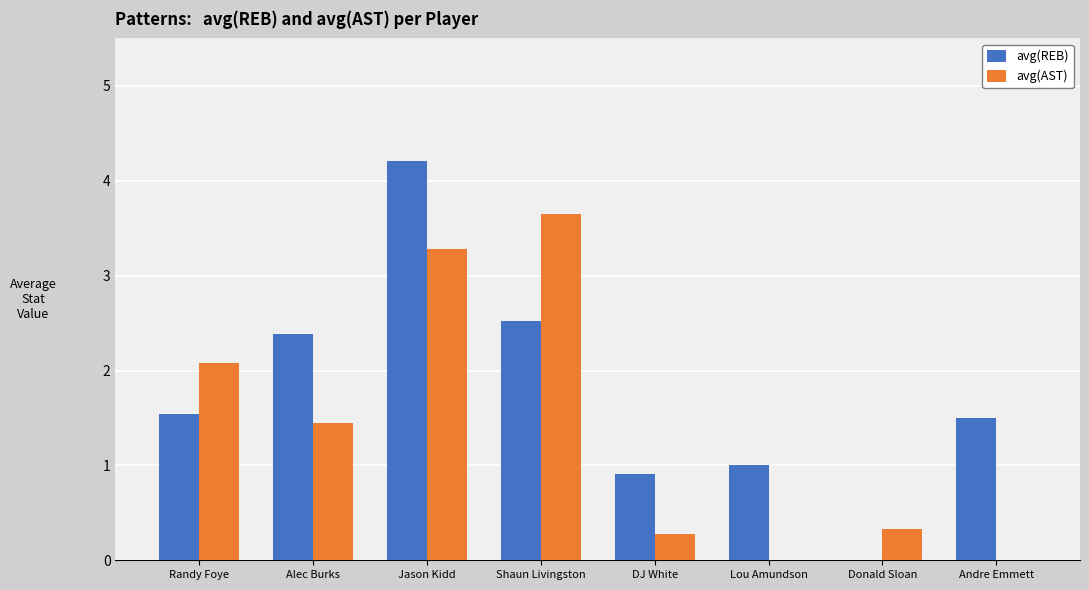

Reading left to right, transcribe all the data shown in this chart.

avg(REB): Randy Foye=1.5	Alec Burks=2.4	Jason Kidd=4.2	Shaun Livingston=2.5	DJ White=0.9	Lou Amundson=1.0	Donald Sloan=0.0	Andre Emmett=1.5
avg(AST): Randy Foye=2.1	Alec Burks=1.5	Jason Kidd=3.3	Shaun Livingston=3.6	DJ White=0.3	Lou Amundson=0.0	Donald Sloan=0.3	Andre Emmett=0.0